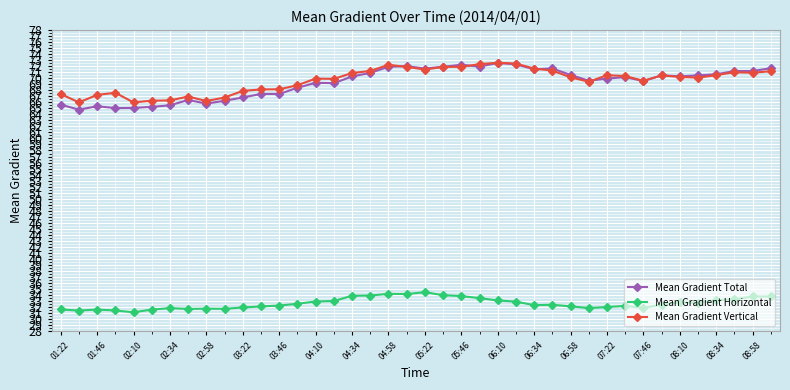

What is the greatest value displayed?

72.6